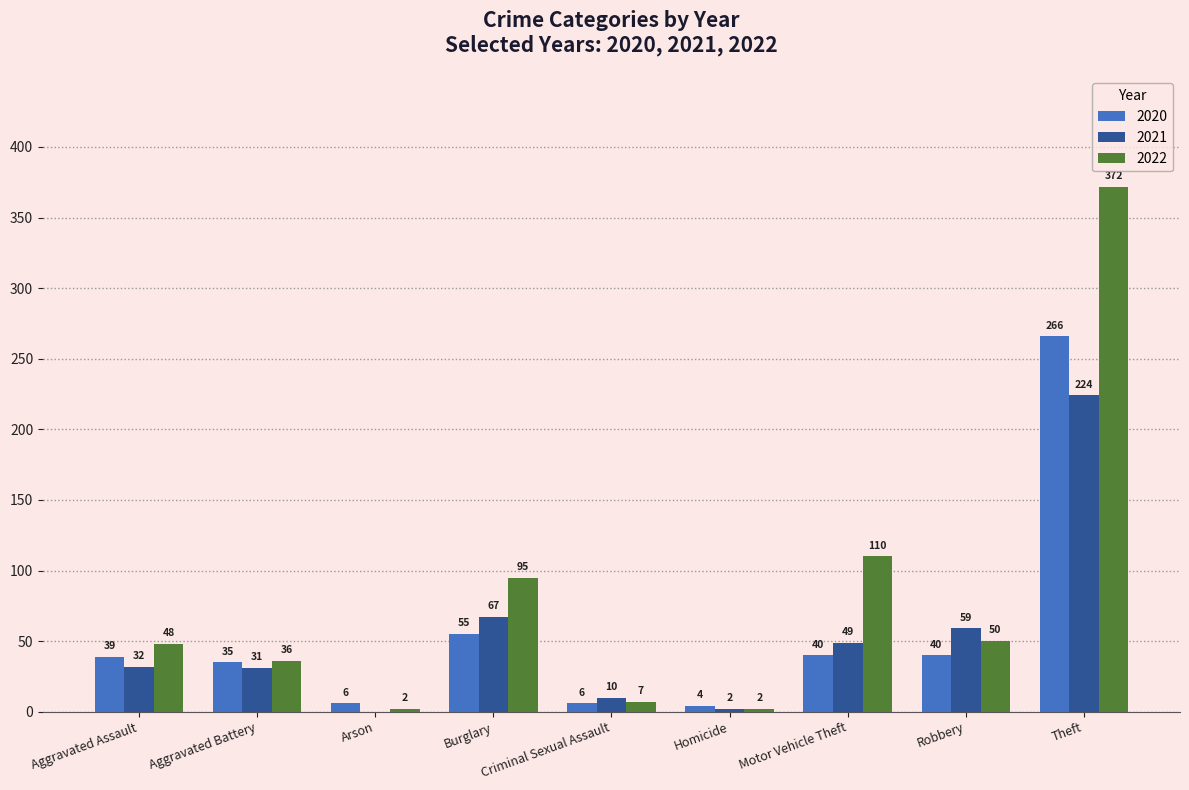

What is the sum of all 2022 values?

722